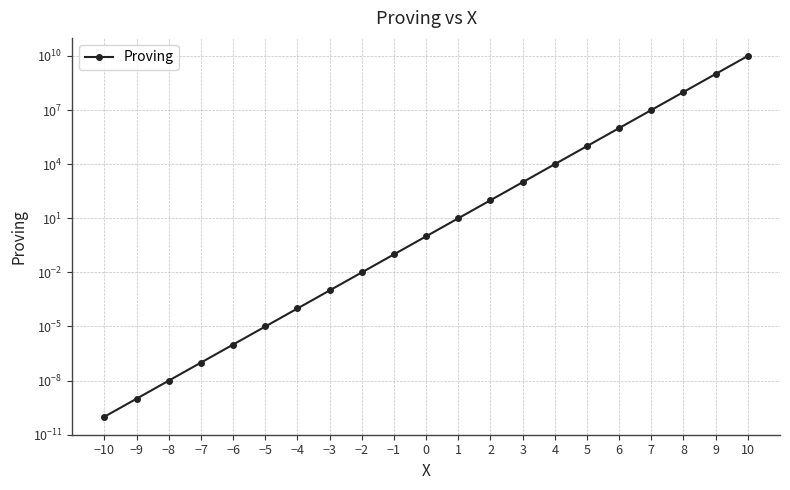

What value does the data have at 6?

1000000.0